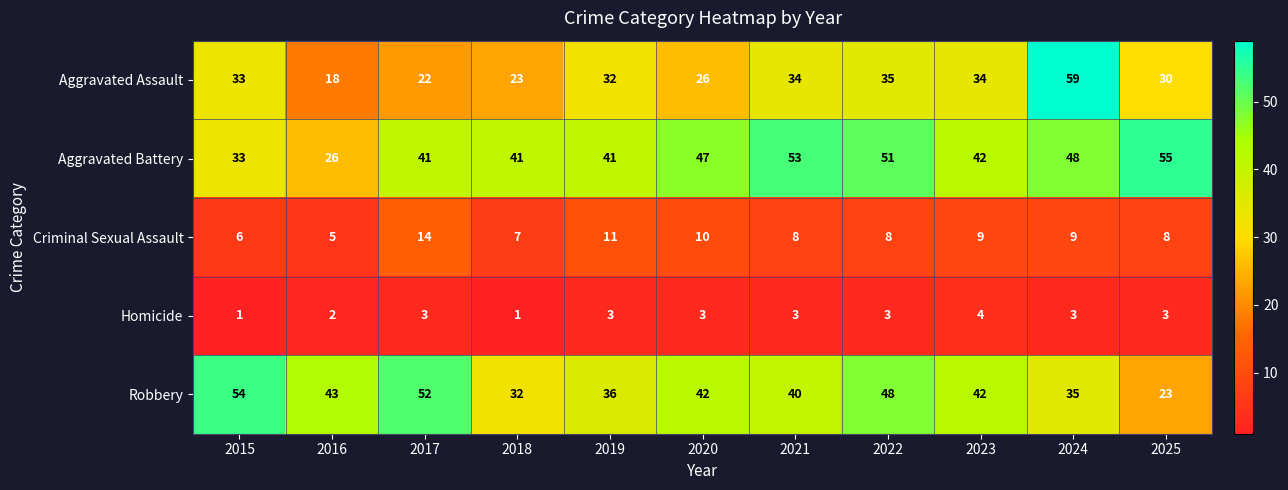

The Robbery series shows 40 at 2021. True or false?

True